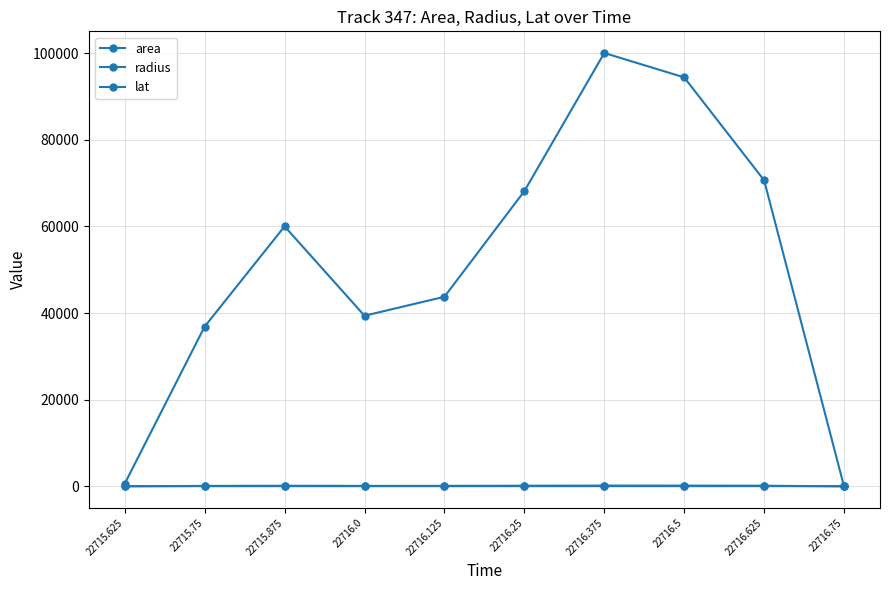

How many values in the lat series exceed 50?

5